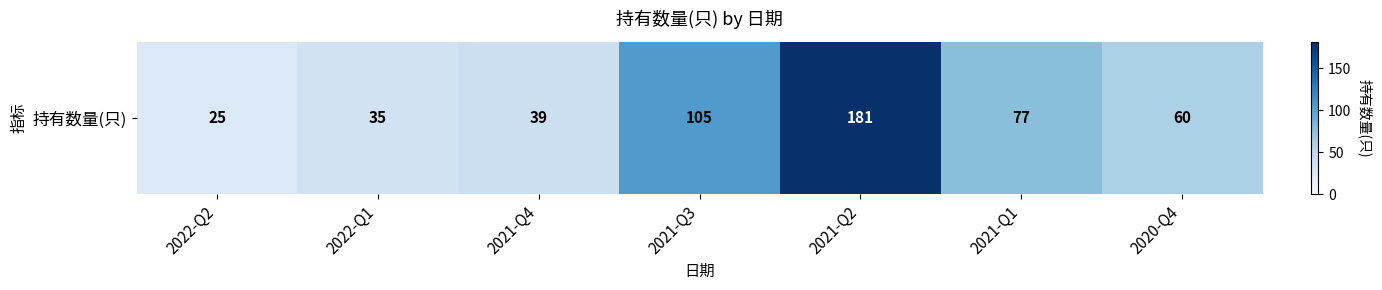

What is the minimum value shown in the chart?

25